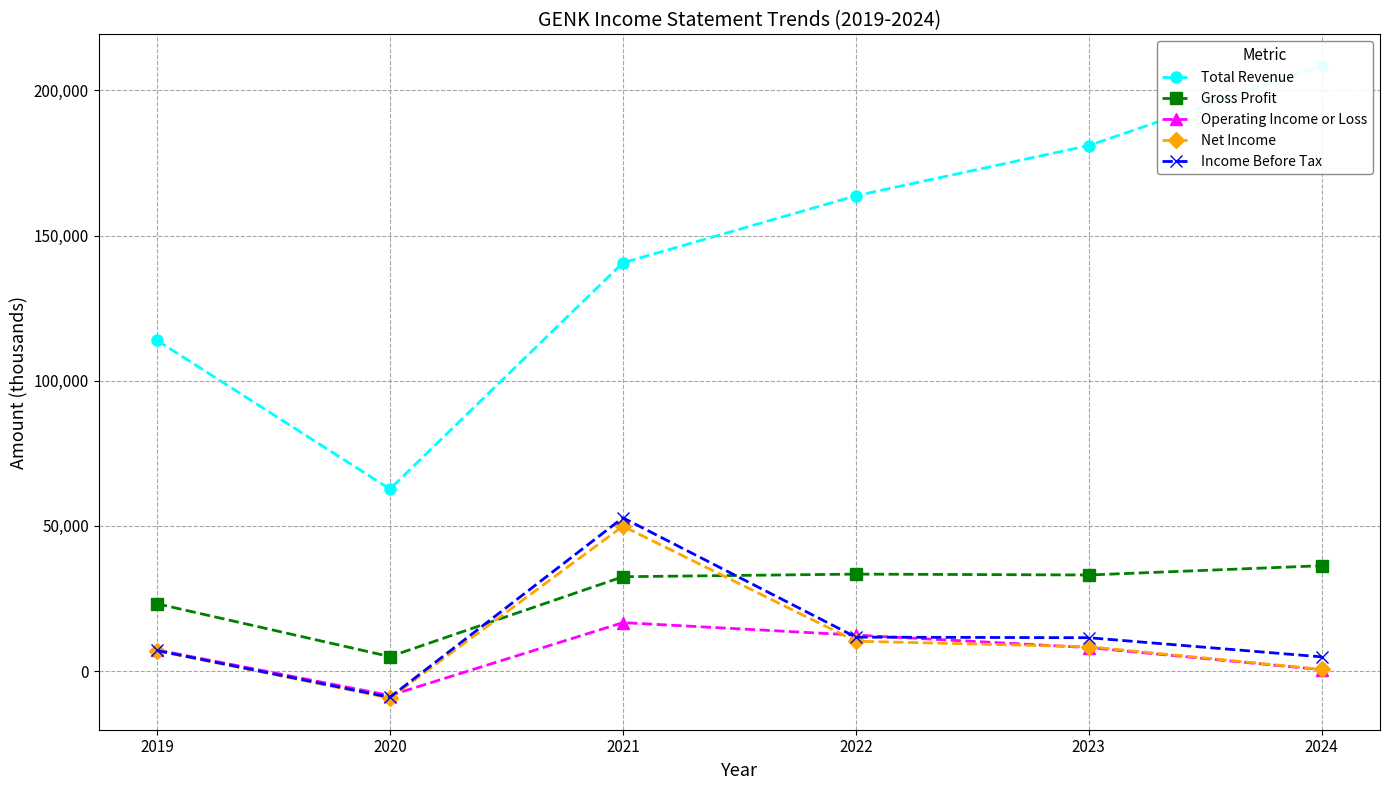

Reading left to right, list all the values displayed in this chart.

Total Revenue: 2019=113900	2020=62700	2021=140600	2022=163700	2023=181000	2024=208400
Gross Profit: 2019=23200	2020=5000	2021=32500	2022=33400	2023=33100	2024=36300
Operating Income or Loss: 2019=7300	2020=-8400	2021=16700	2022=12400	2023=8100	2024=500
Net Income: 2019=7000	2020=-9300	2021=49900	2022=10300	2023=8400	2024=600
Income Before Tax: 2019=7100	2020=-9000	2021=52800	2022=11700	2023=11500	2024=4900